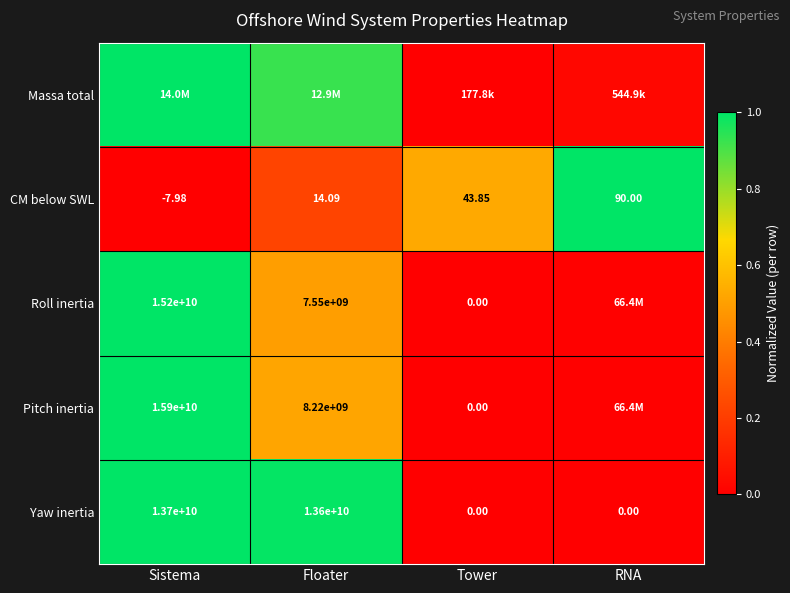

Is it true that Yaw inertia equals 0.0 at RNA?

True